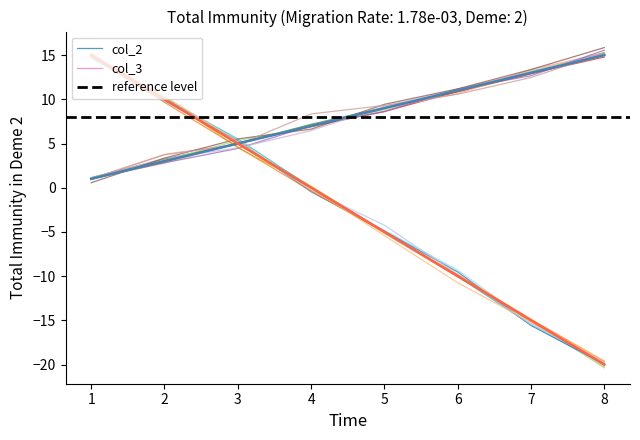

How many col_3 values are between -10 and 10?

5